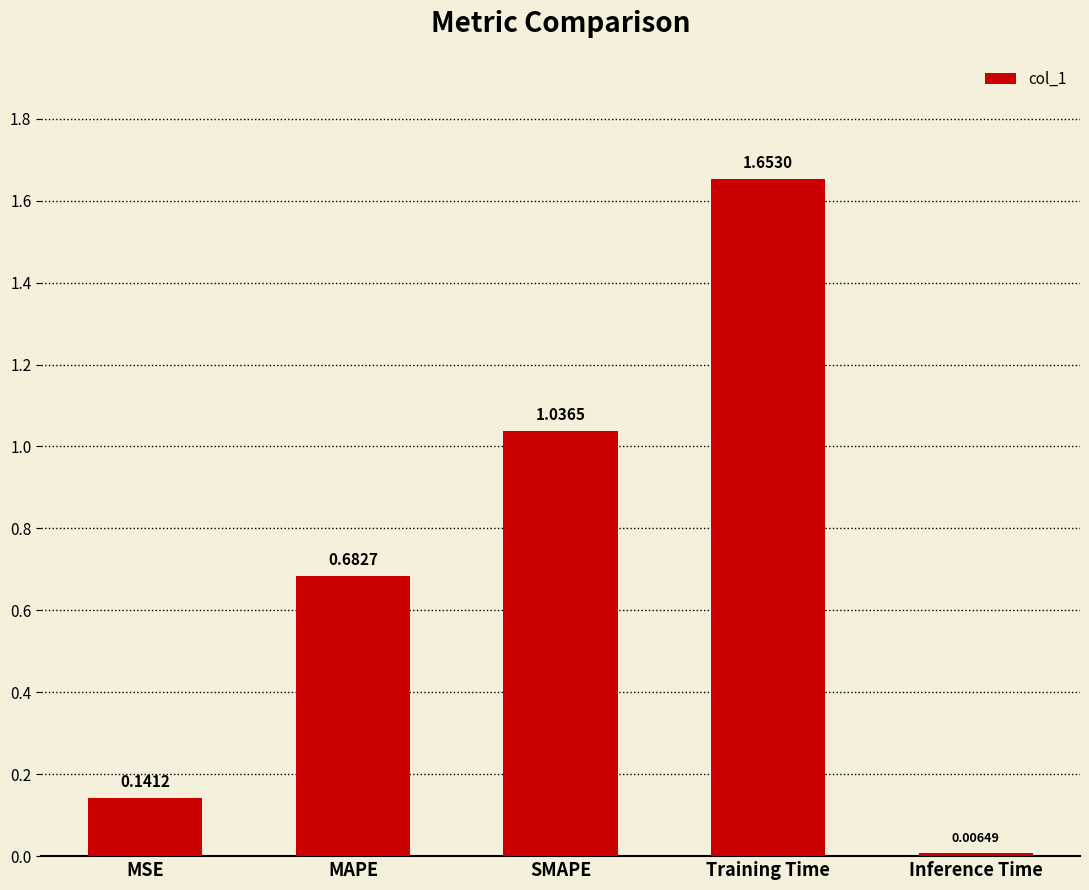

Where is the data nearest to the value 0?

Inference Time